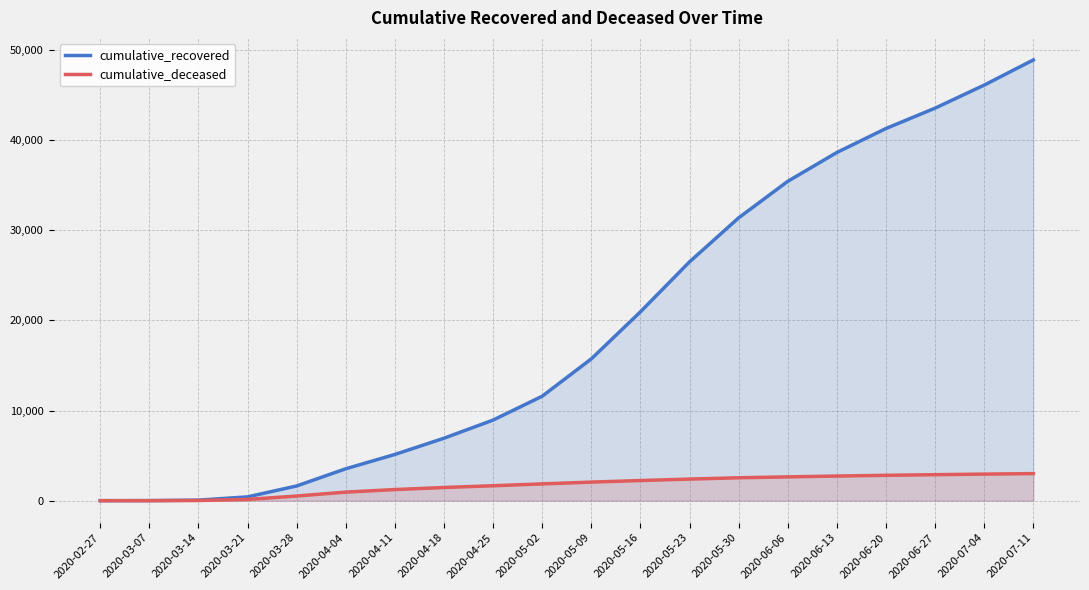

List the labels in order of cumulative_recovered value, smallest first.

2020-02-27, 2020-03-07, 2020-03-14, 2020-03-21, 2020-03-28, 2020-04-04, 2020-04-11, 2020-04-18, 2020-04-25, 2020-05-02, 2020-05-09, 2020-05-16, 2020-05-23, 2020-05-30, 2020-06-06, 2020-06-13, 2020-06-20, 2020-06-27, 2020-07-04, 2020-07-11